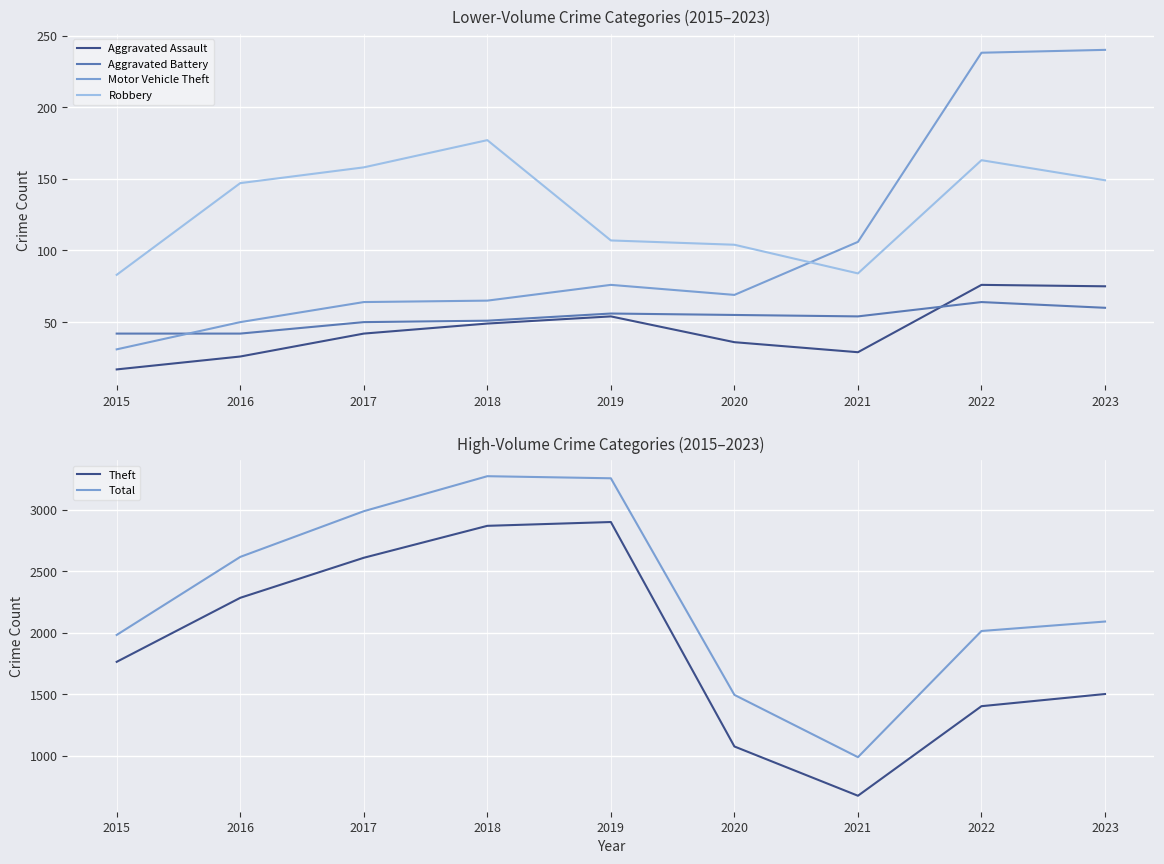

What are all the series names shown in the legend?

Aggravated Assault, Aggravated Battery, Motor Vehicle Theft, Robbery, Theft, Total